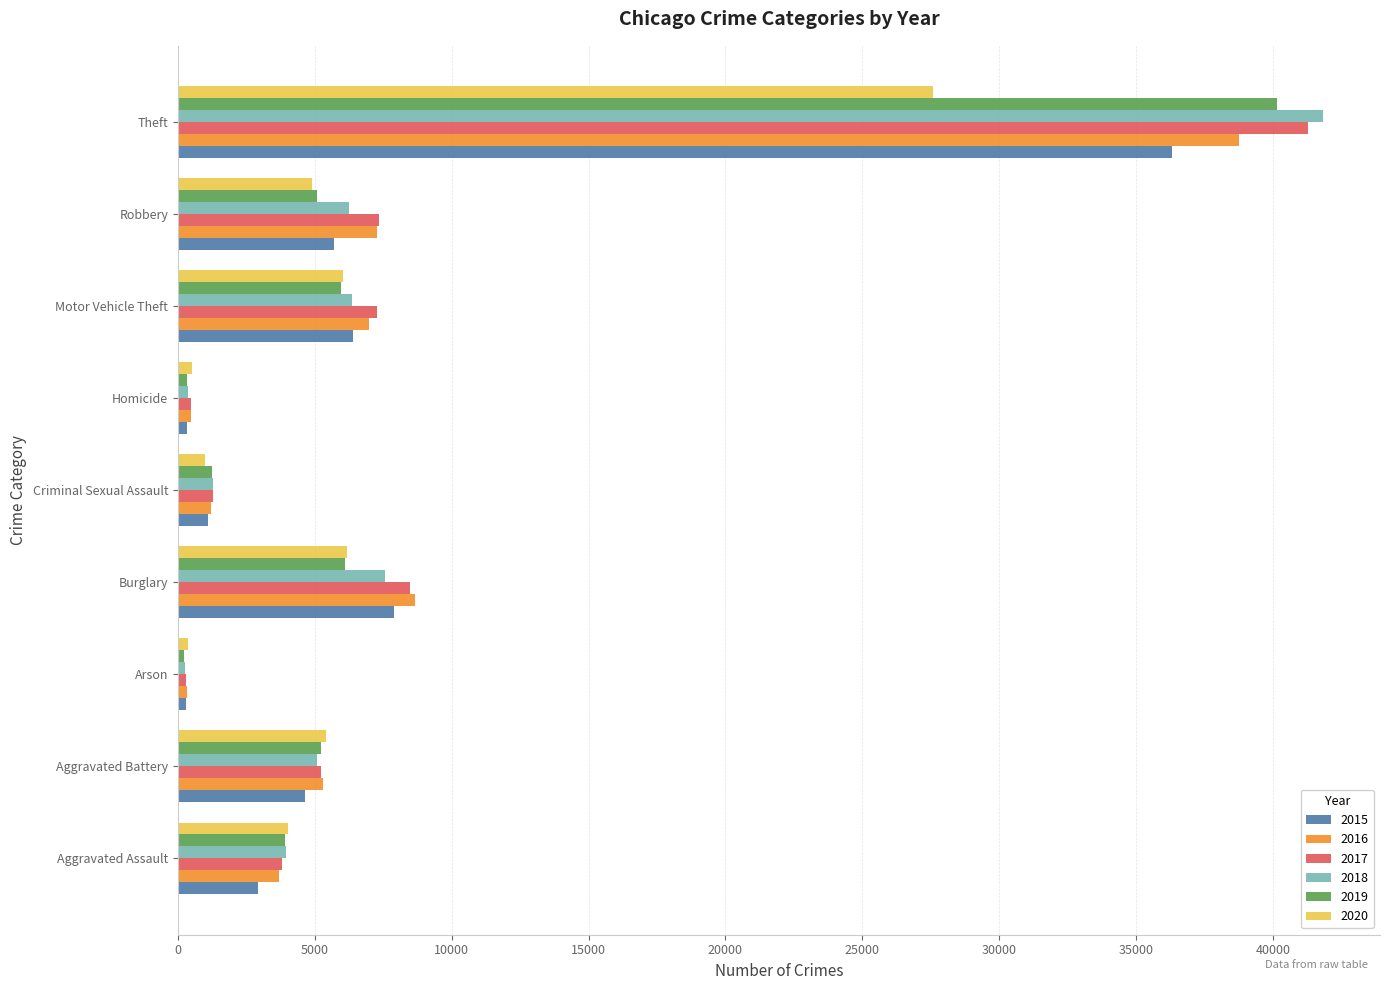

How many values in the 2020 series are below 4891?

4